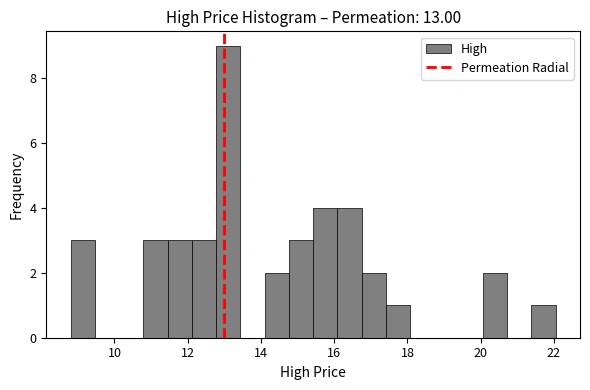

Read against the x-axis, roughly where is the centre of the tallest bar?

13.2